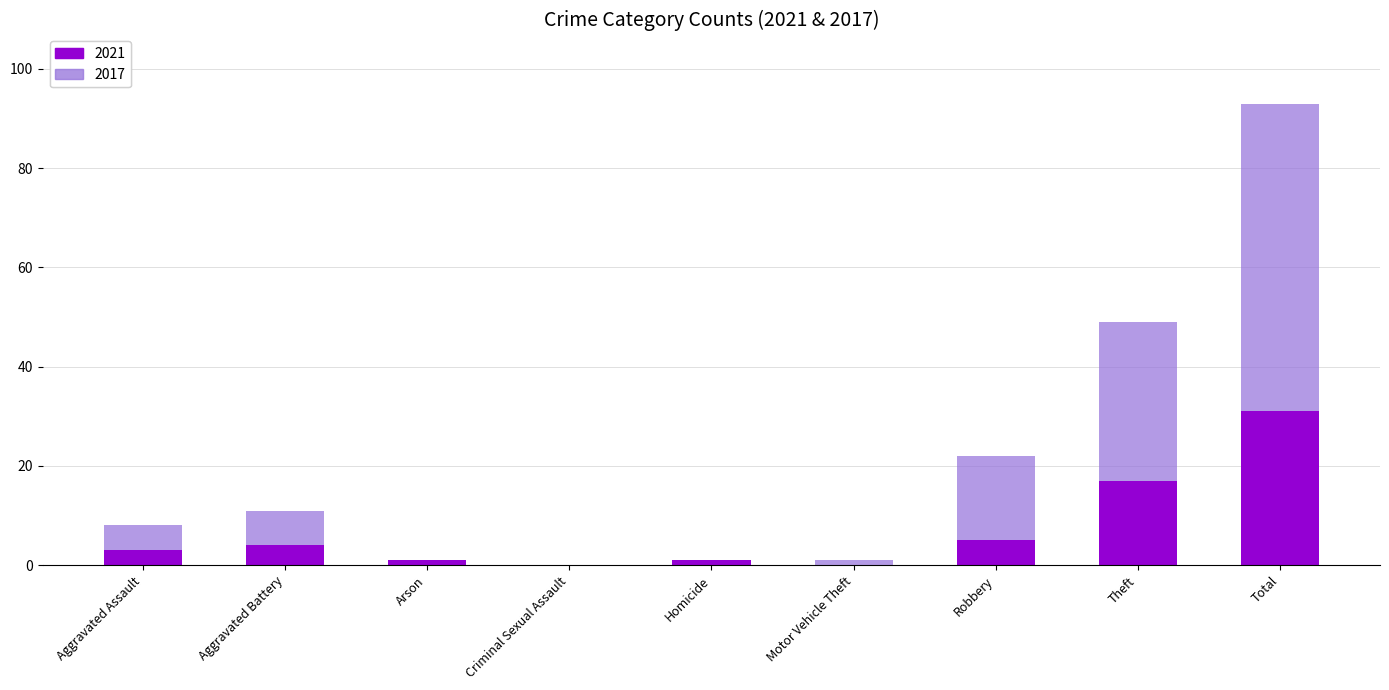

Count the number of data series in this chart.

2